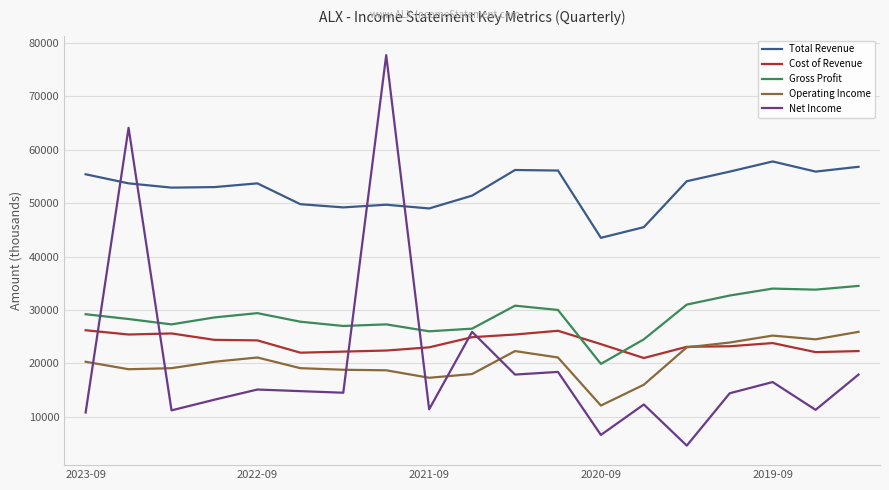

What is the greatest value displayed?

77700